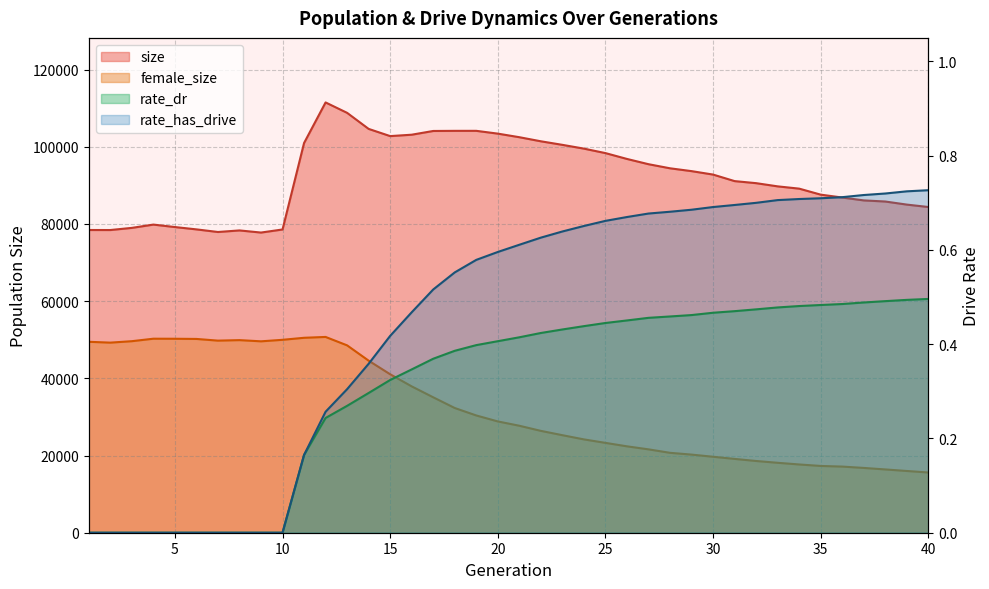

How many interior local peaks does the female_size series have?

3